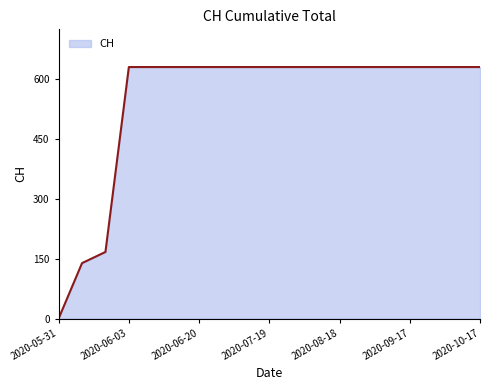

What is the greatest value displayed?

631